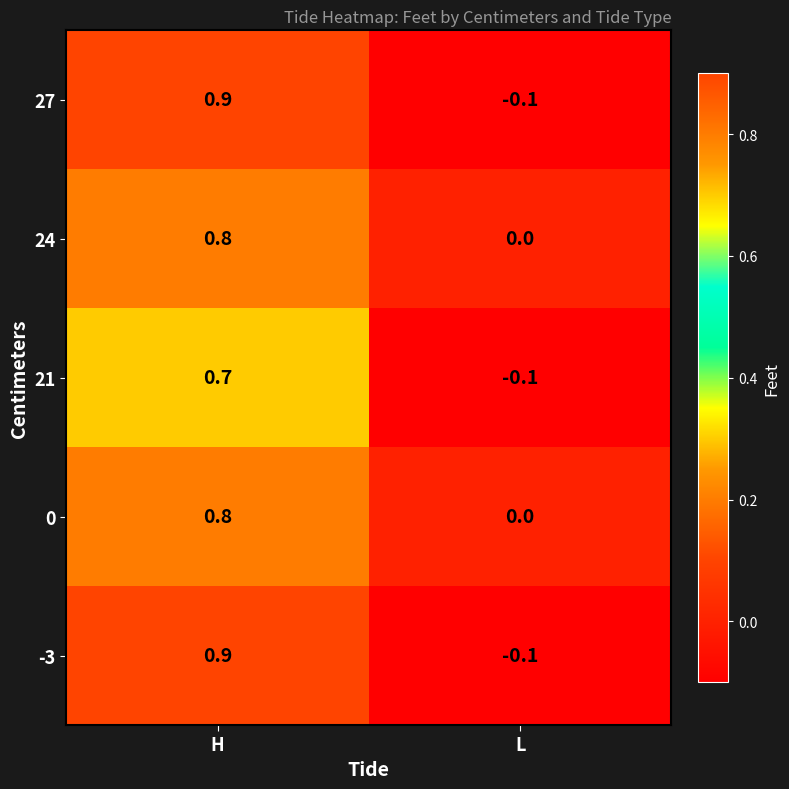

What is the sum of the 24 values at H and L?

0.8